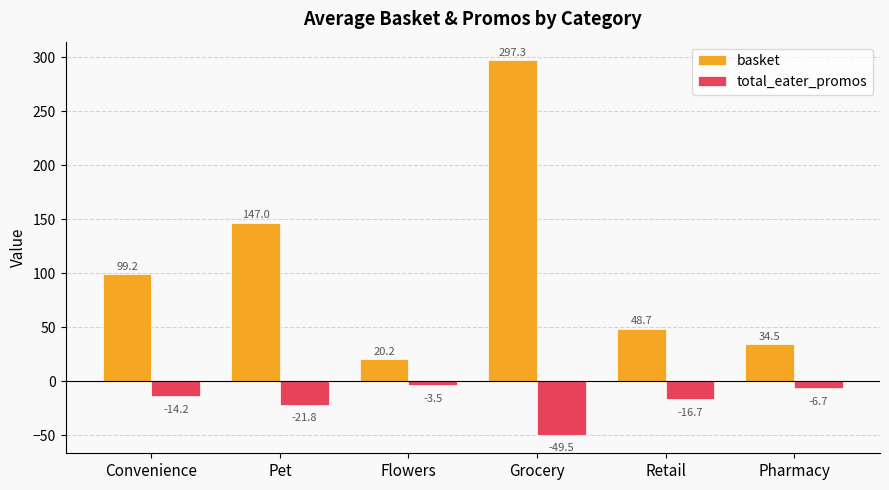

What are all the series names shown in the legend?

basket, total_eater_promos